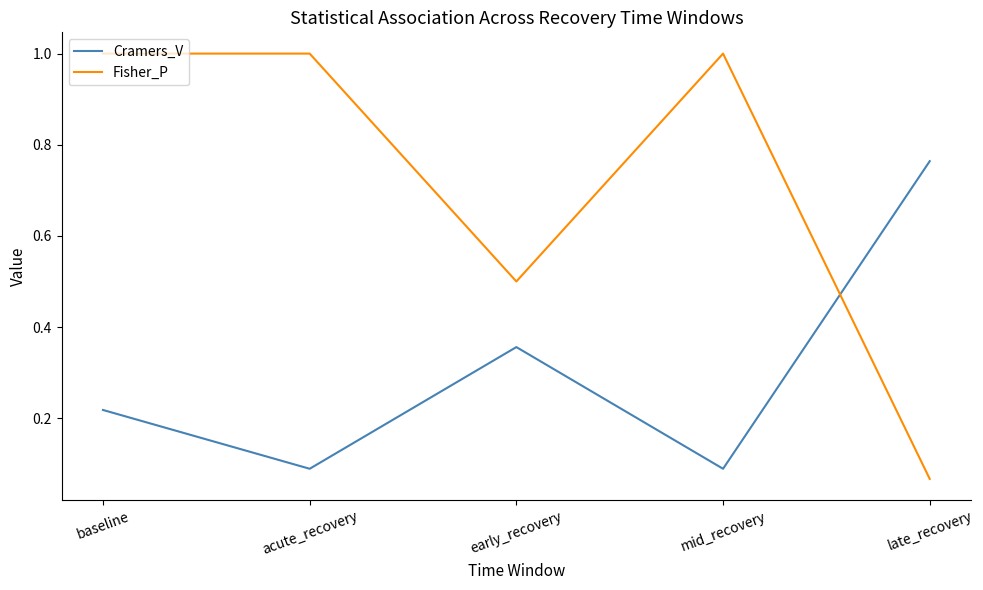

How many series are shown in this chart?

2